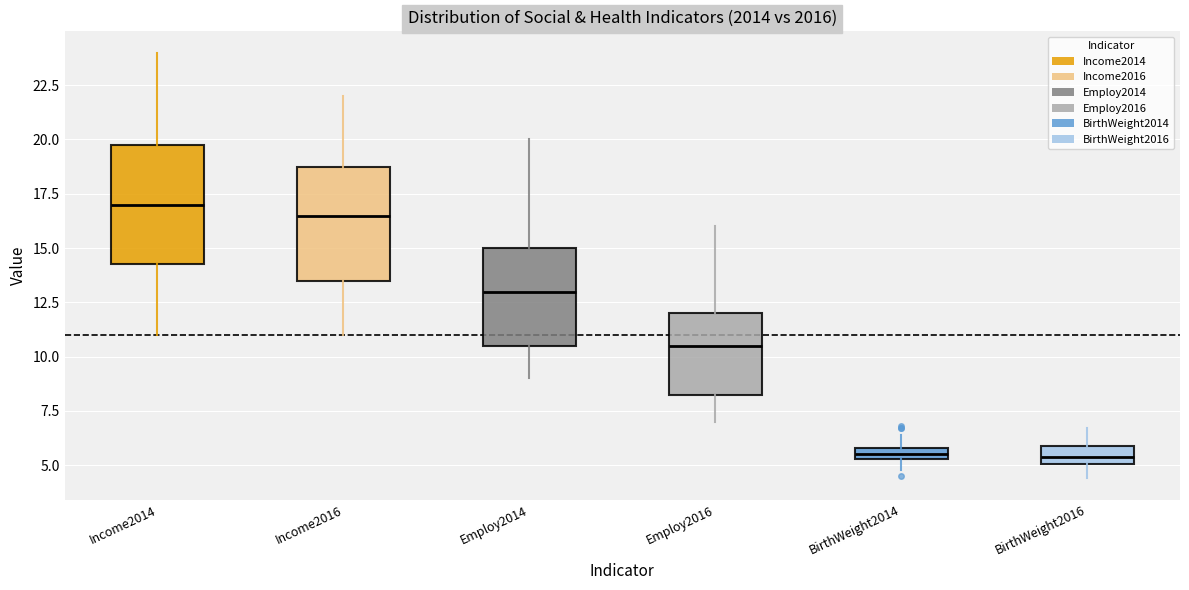

Where is the lower edge of the box for BirthWeight2016 on the y-axis? The values are not printed on the chart, so give them approximately, as read against the axis.

5.0